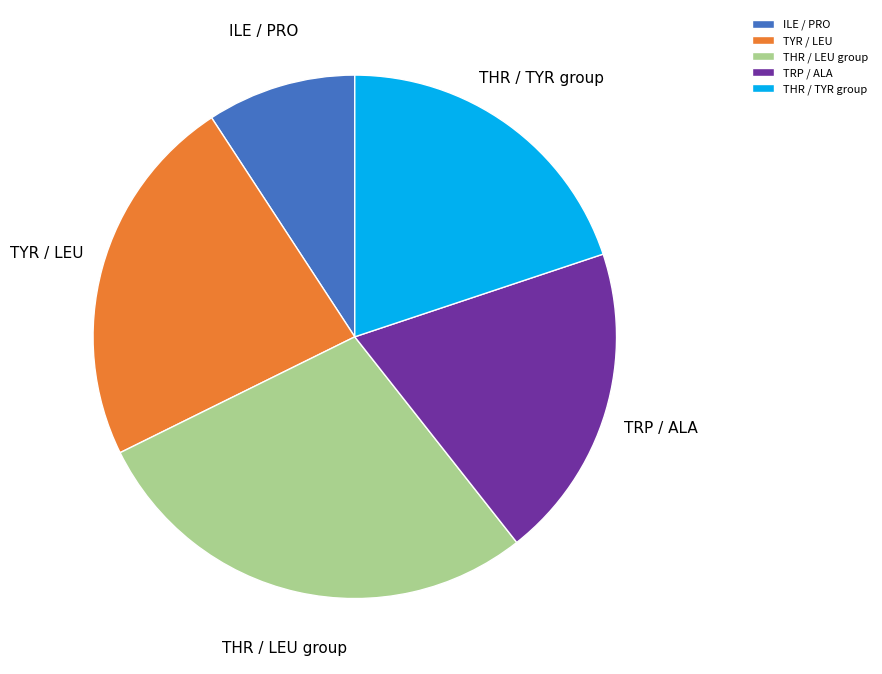

Do ILE / PRO and TYR / LEU together represent more than half of the pie?

No